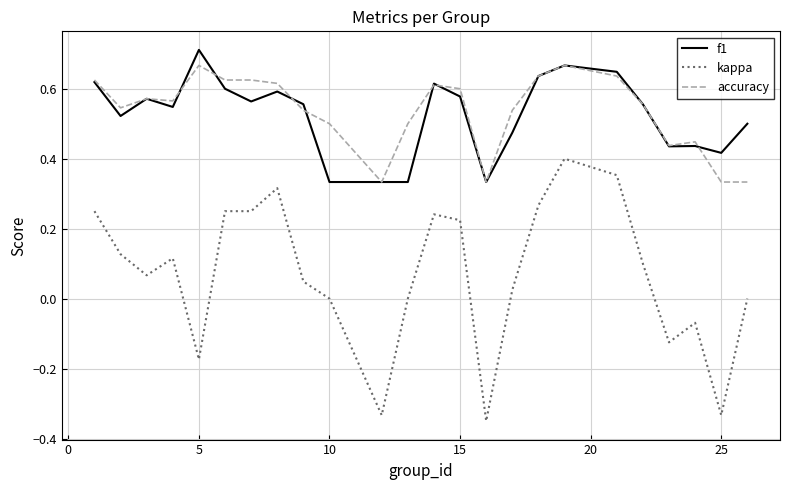

What are all the series names shown in the legend?

f1, kappa, accuracy